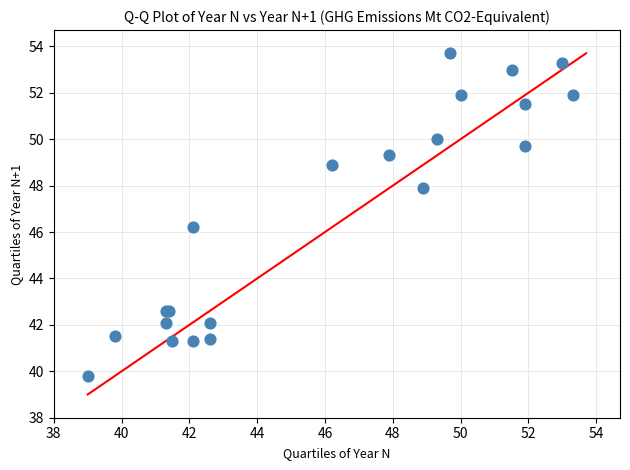

What Y value in the scatter plot is closest to 46?

46.2